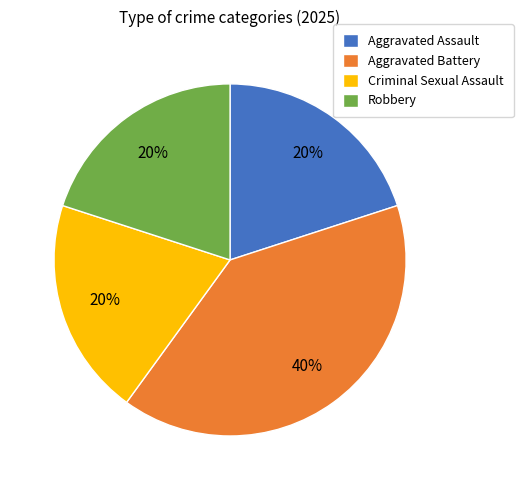

What percentage is the Robbery slice, to the nearest percent?

20%